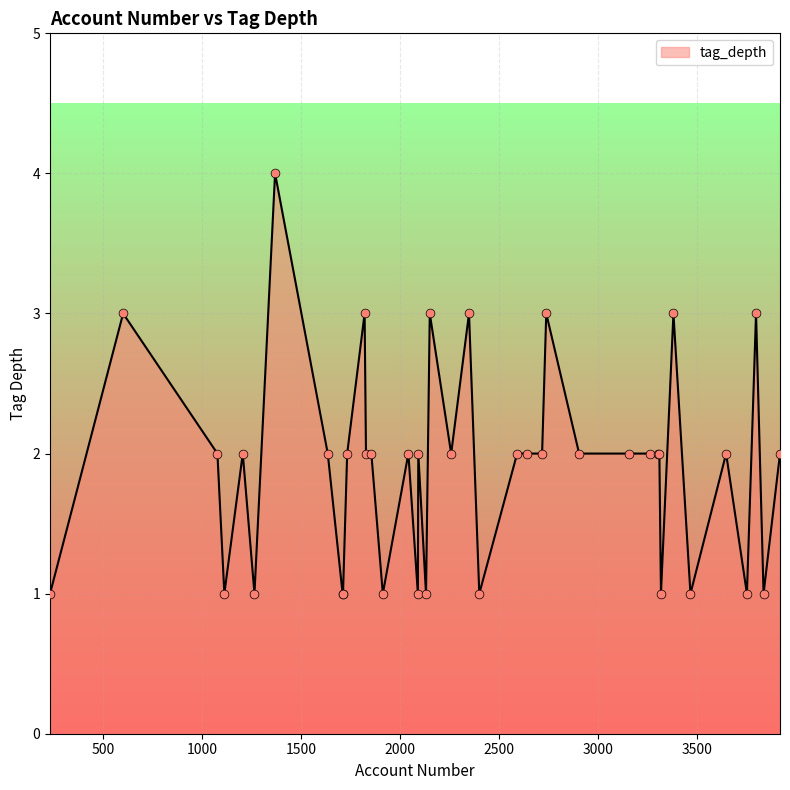

What is the difference between the maximum and minimum values?

3